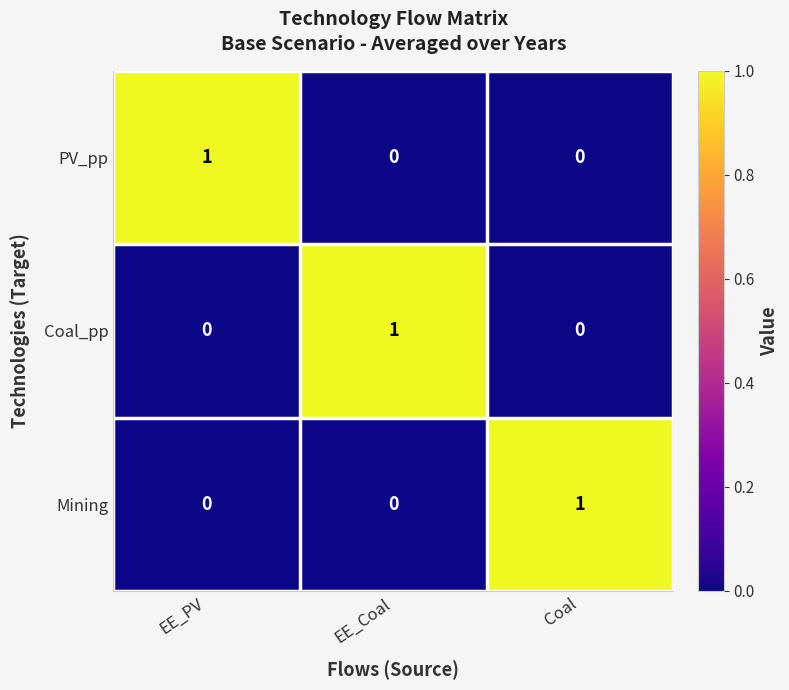

At how many categories does at least one series exceed 0?

3